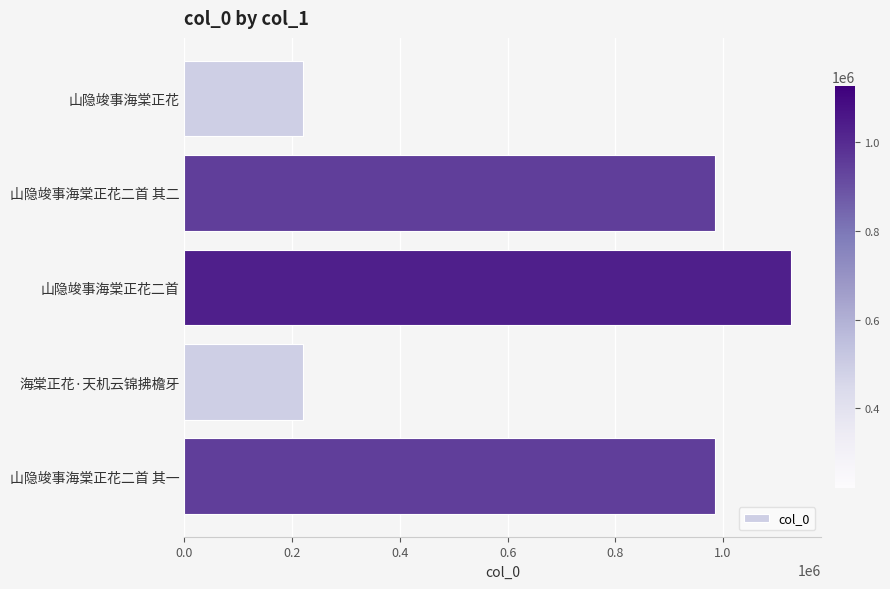

What is the greatest value displayed?

1125935